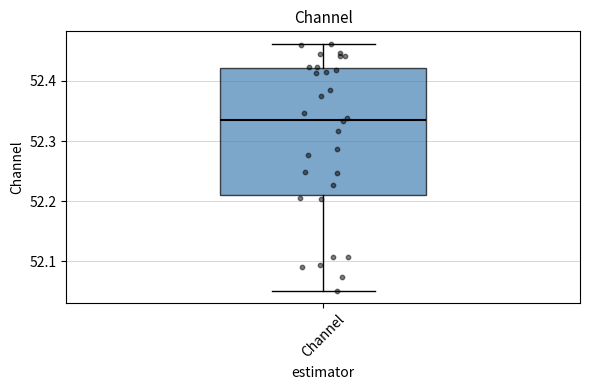

Read this box plot against the y-axis: the position of the median line, the range covered by the box, and the ends of both whiskers. The values are not printed on the chart, so give them approximately, as read against the axis.

median 52.34, box 52.21 to 52.42, whiskers 52.05 to 52.46